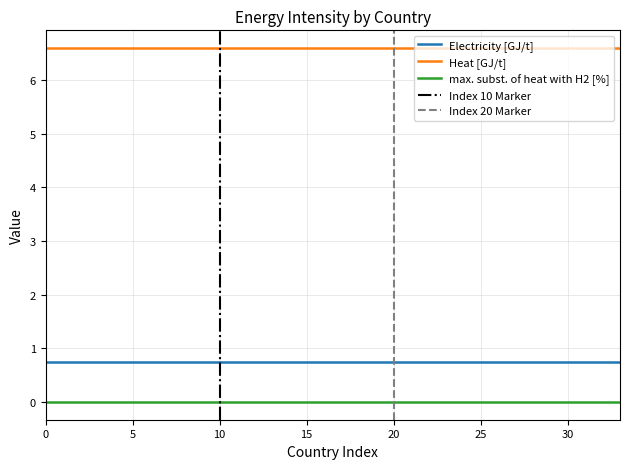

What value does the Heat [GJ/t] series have at Romania?

6.6